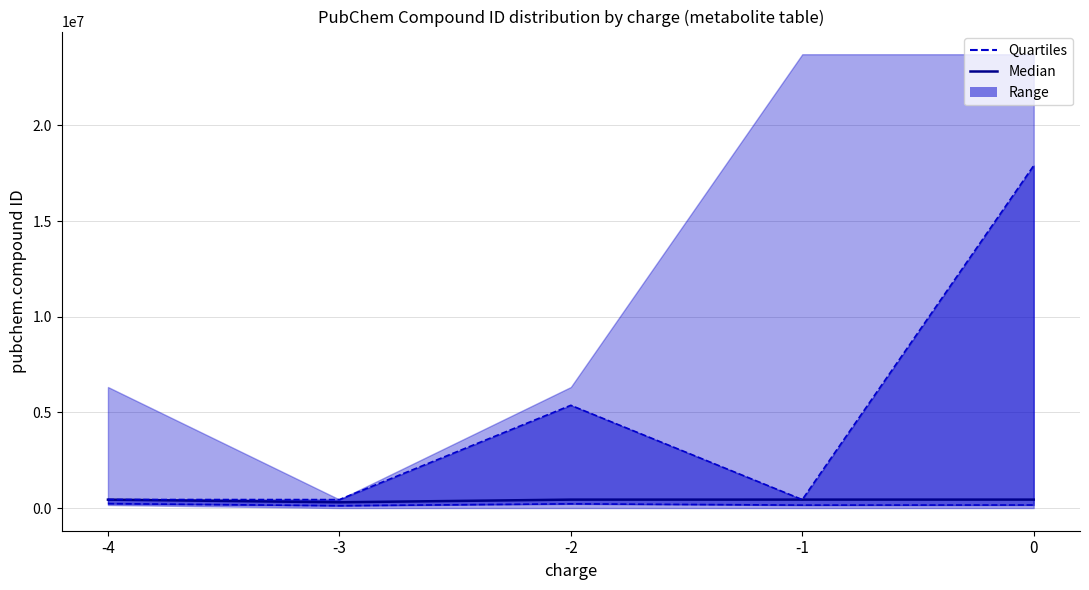

At which label does Q1 first exceed 158451?

-4